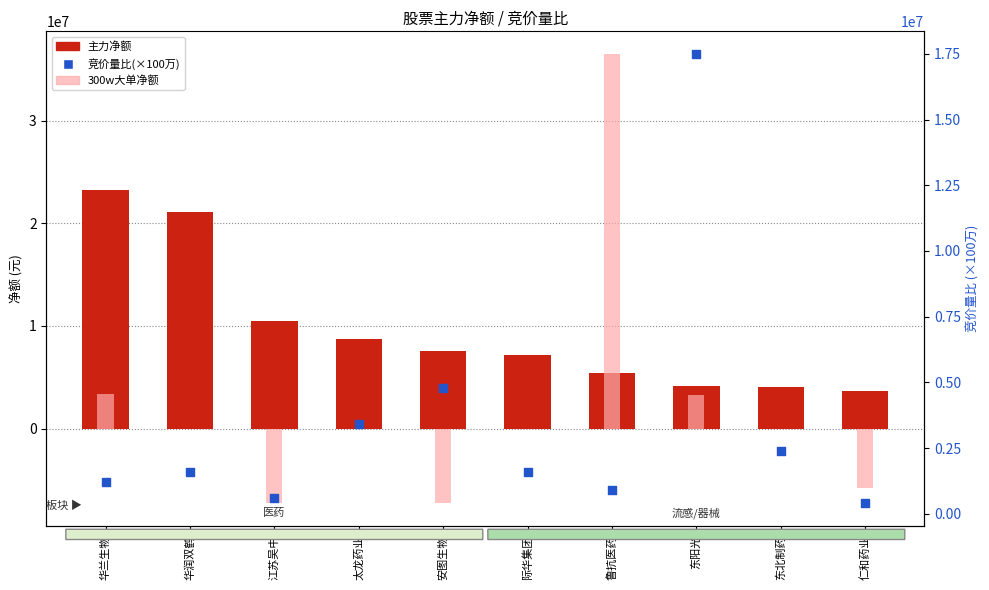

What are all the series names shown in the legend?

主力净额, 300w大单净额, 竞价量比(×100万)